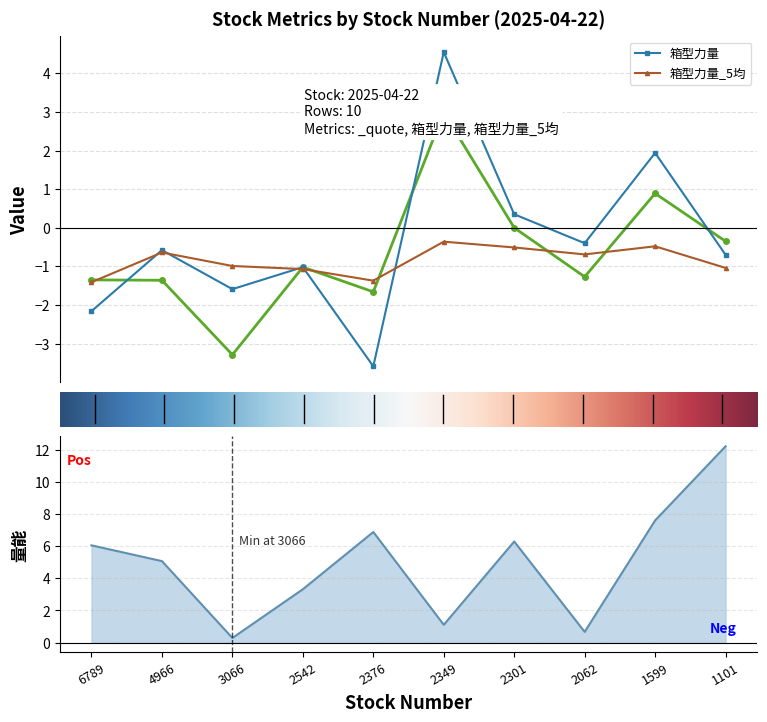

What is the value of the _quote point at the 3rd from the left?

-3.3